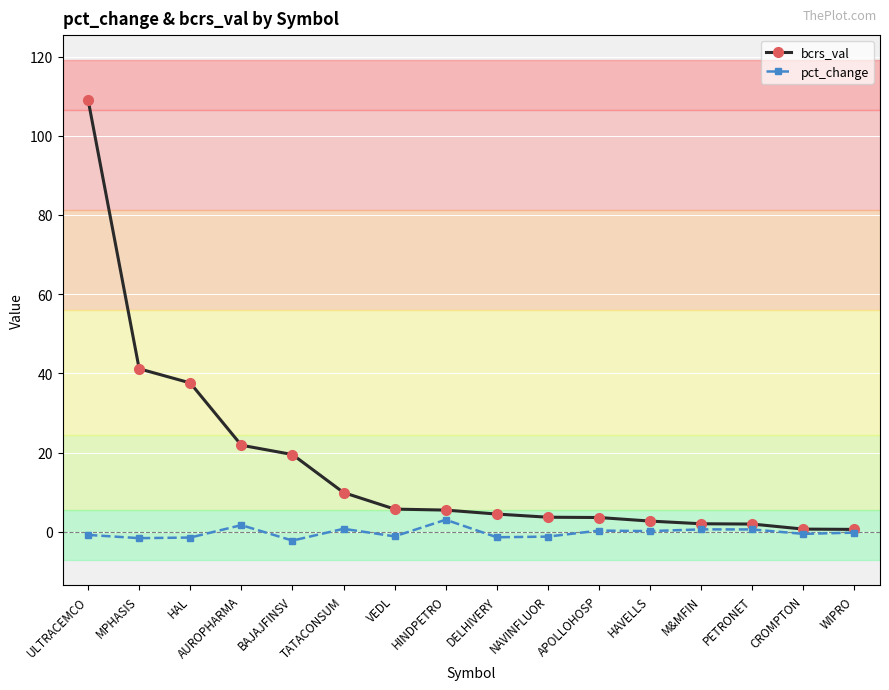

What is the highest value of the pct_change series?

3.1